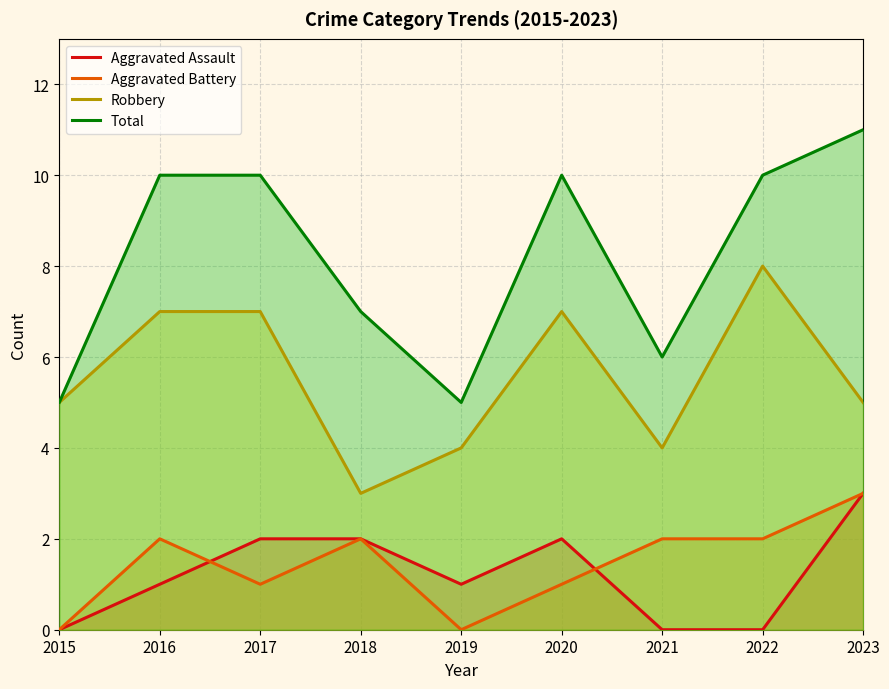

Reading left to right, extract all data points from this chart.

Aggravated Assault: 0	1	2	2	1	2	0	0	3
Aggravated Battery: 0	2	1	2	0	1	2	2	3
Robbery: 5	7	7	3	4	7	4	8	5
Total: 5	10	10	7	5	10	6	10	11